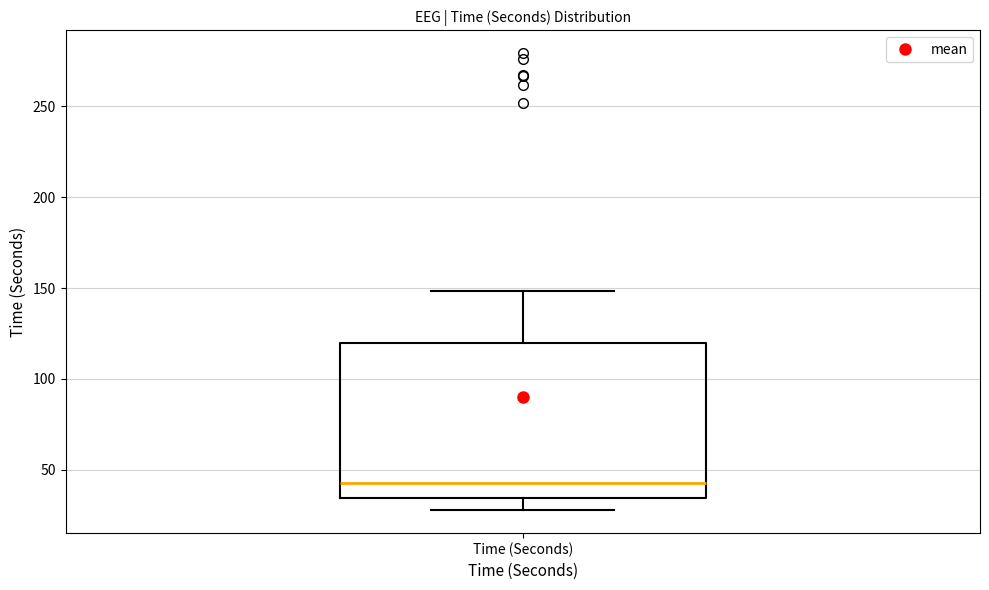

Transcribe this box plot: give where the median line is, the range the box spans, and where the two whiskers end, as read against the y-axis. The values are not printed on the chart, so give them approximately, as read against the axis.

median 45, box 35 to 120, whiskers 30 to 150